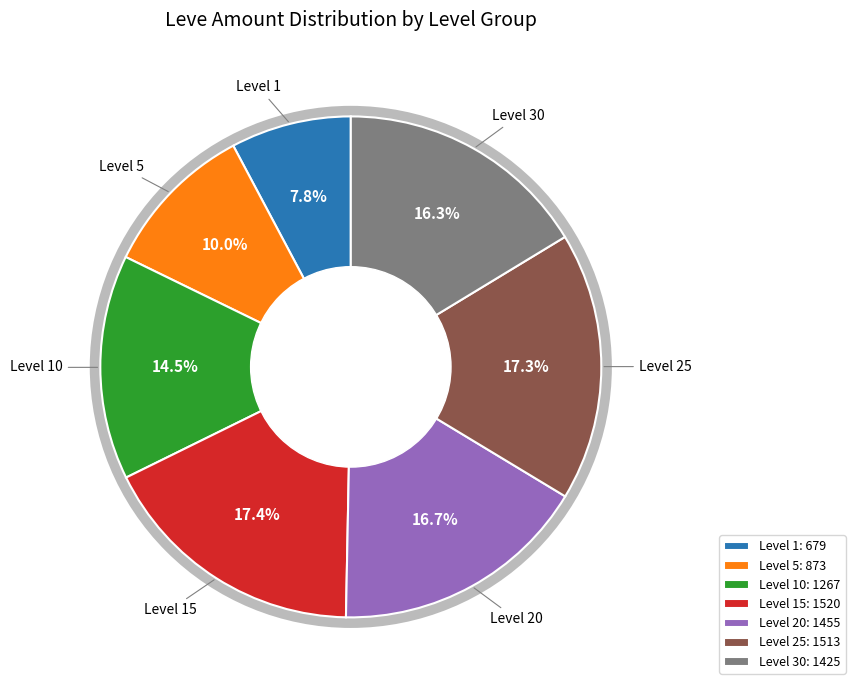

Which has a higher value, Level 5: 873 or Level 20: 1455?

Level 20: 1455